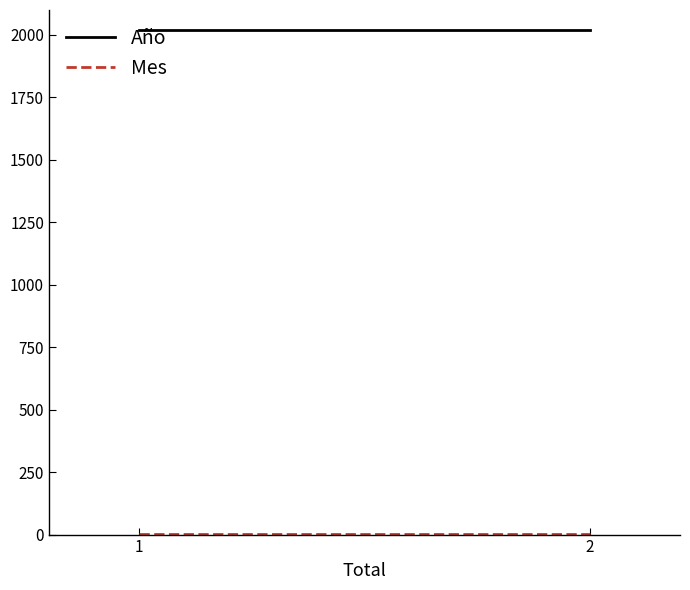

True or false: Mes has a value of 3 at 1.

True